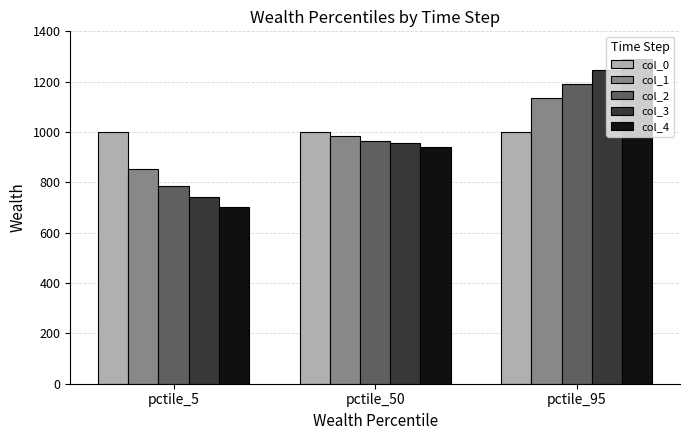

Reading right to left, what are all the values shown in this chart?

col_0: 1000.0	1000.0	1000.0
col_1: 1136.5	983.7	854.3
col_2: 1191.9	965.5	784.1
col_3: 1245.7	958.0	741.9
col_4: 1291.6	939.6	704.0